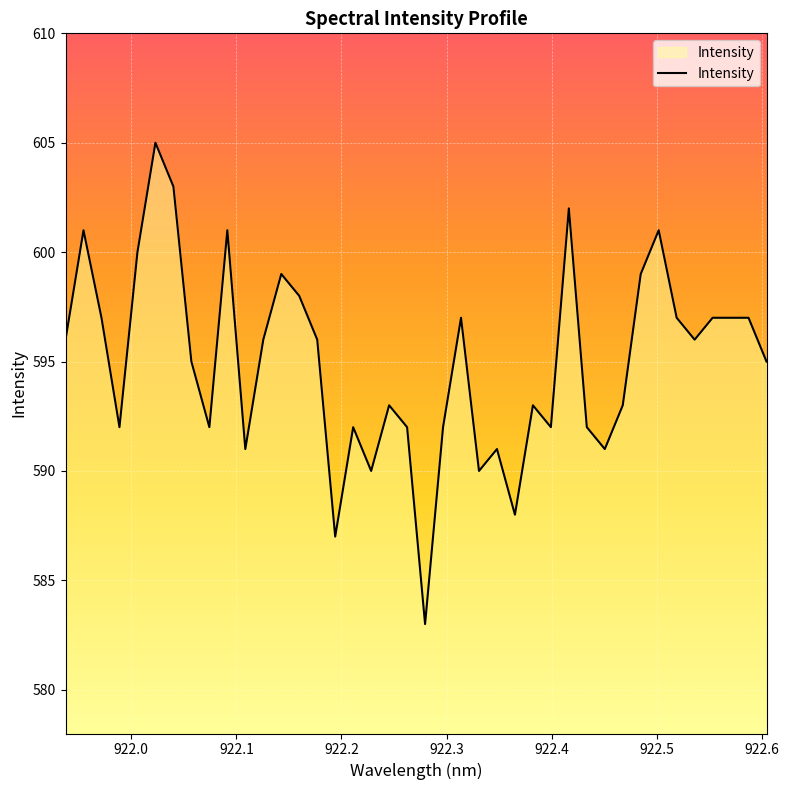

What is the difference between the maximum and minimum values?

22